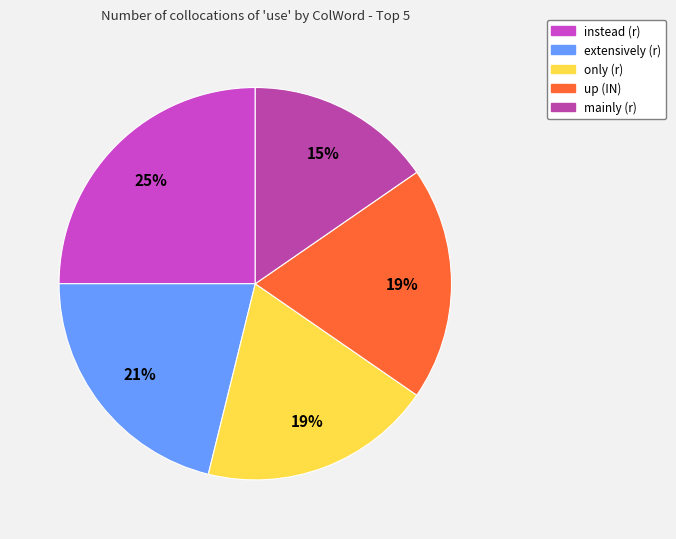

Which slice is the smallest?

mainly (r)